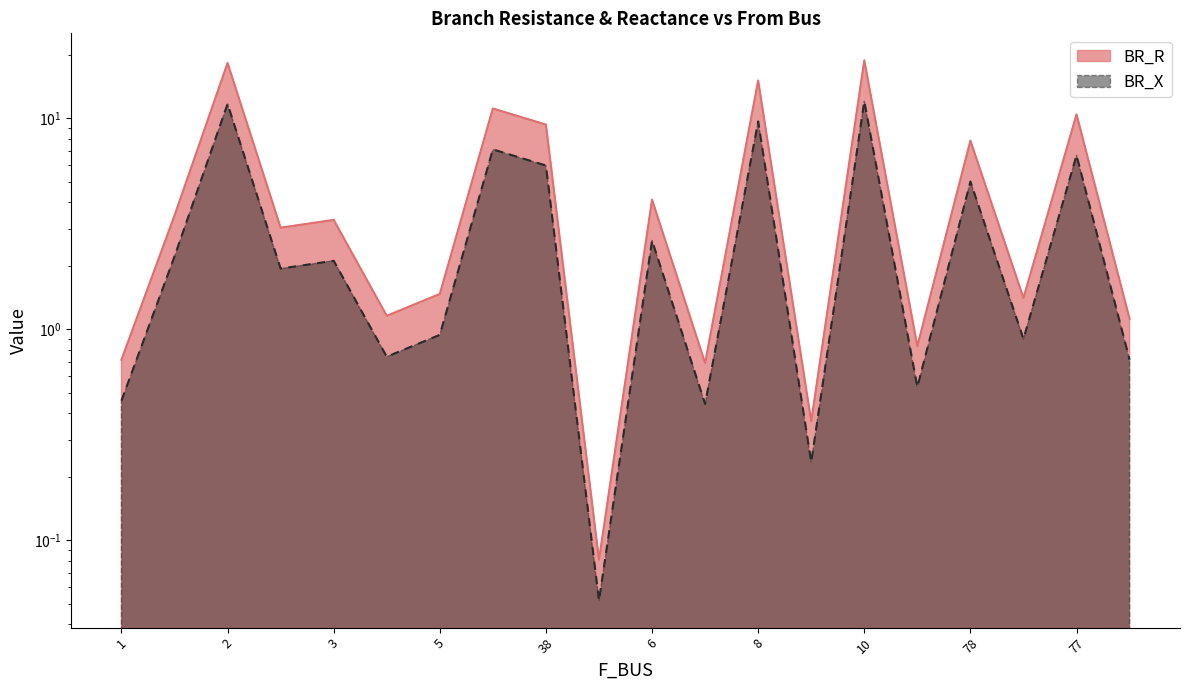

The BR_R series shows 24.4 at 2. True or false?

False